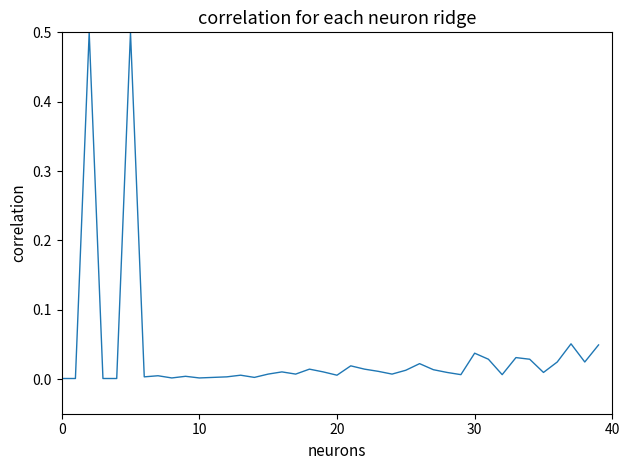

What is the maximum value shown in the chart?

0.5